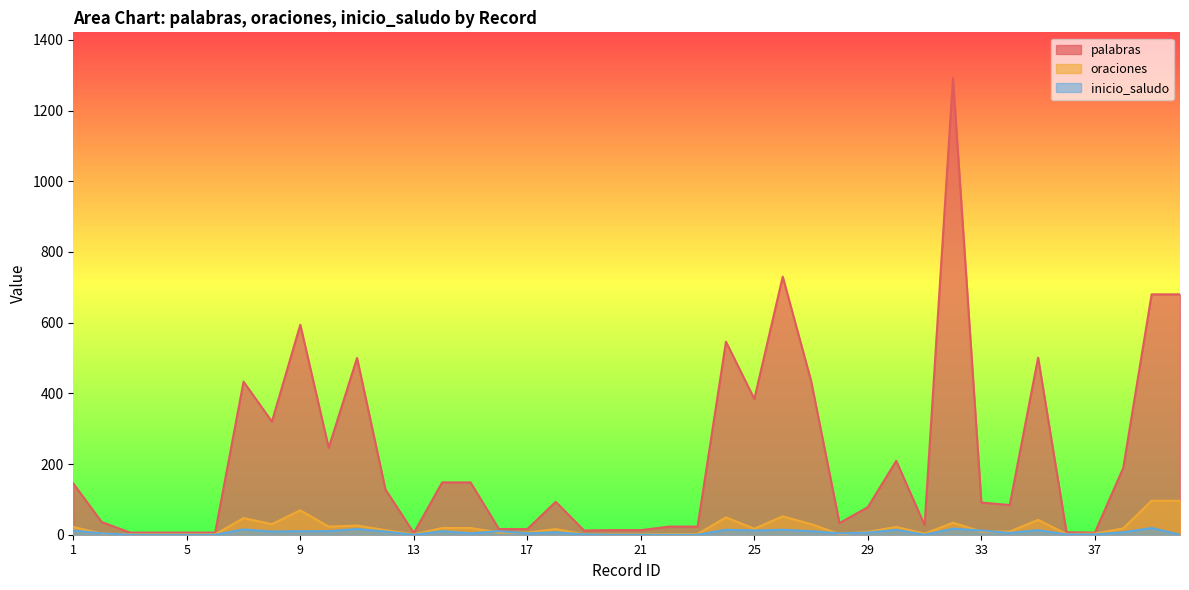

At which label is inicio_saludo closest to 9?

8